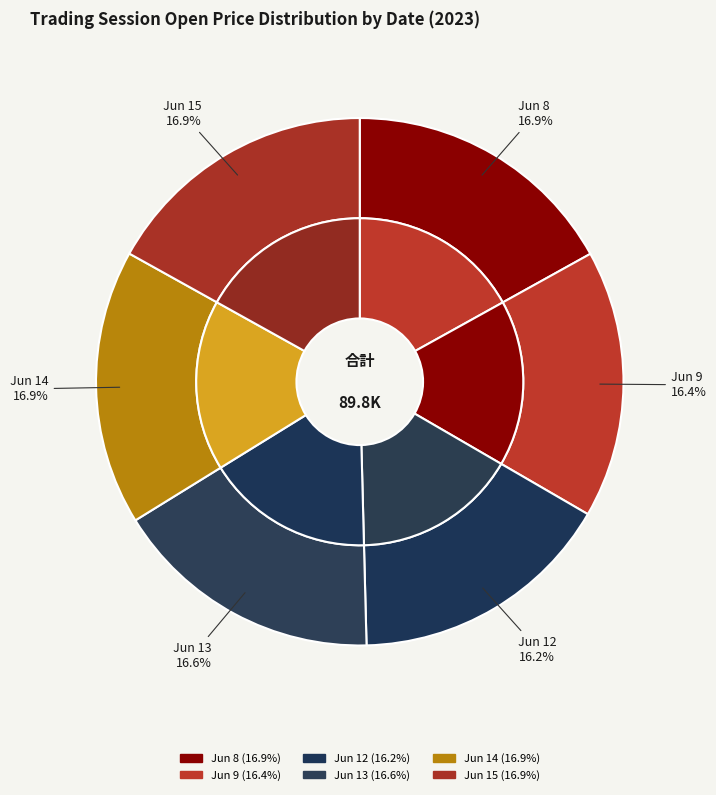

To the nearest percent, what is the combined percentage of 6-8 09:15 and 6-15 09:15?

5%